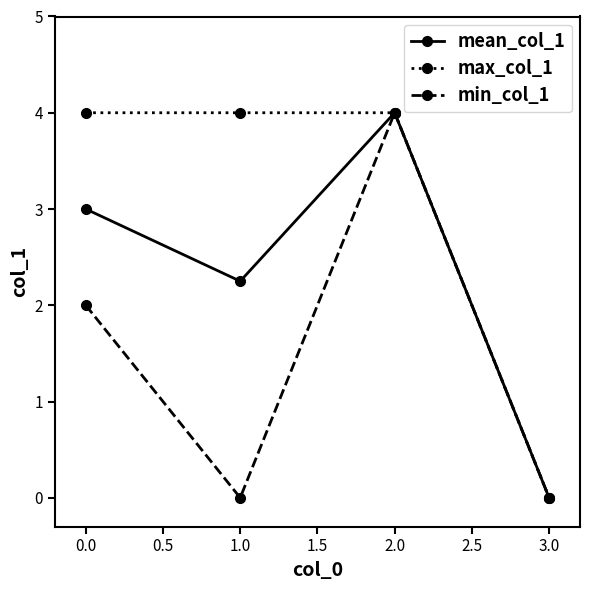

Which series changed the most between 0.0 and 2.0?

min_col_1